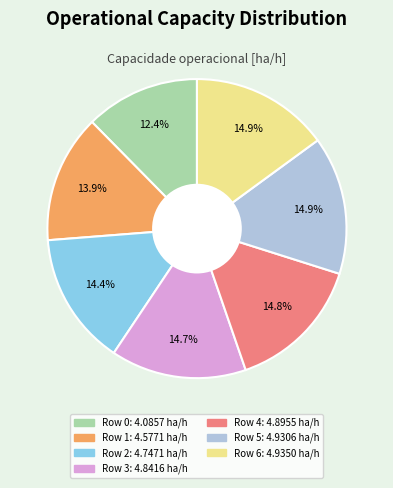

Is Row 6 the majority of the pie?

No